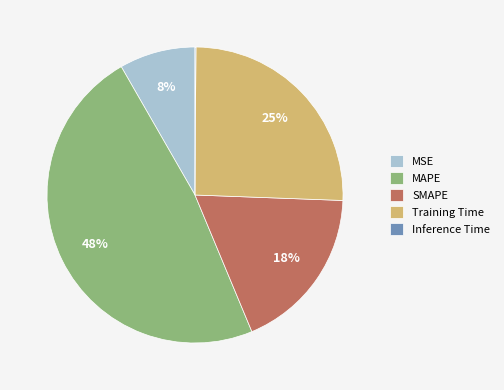

To the nearest percent, what is the difference between the MSE and Training Time slice percentages?

17%